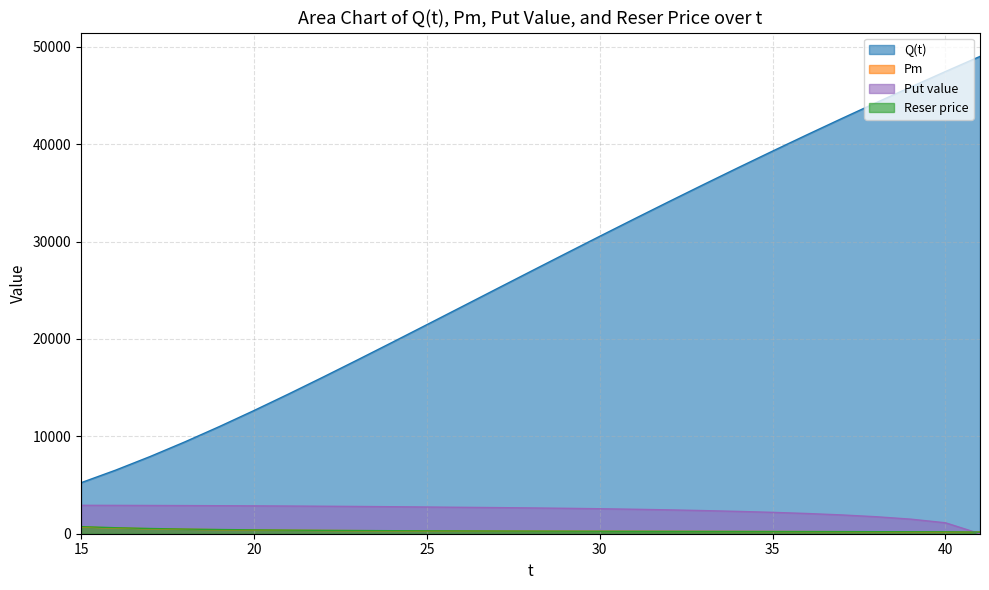

True or false: Pm and Put value cross at least once.

True